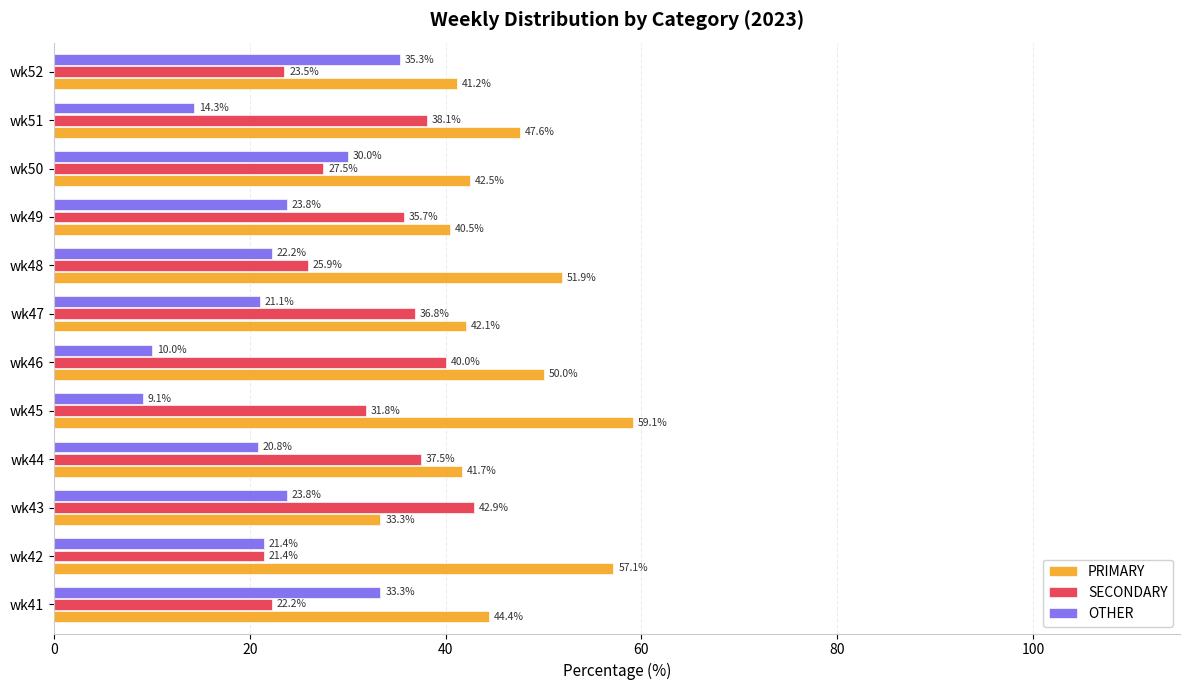

What is the difference between the second highest and second lowest values in the PRIMARY series?

16.7